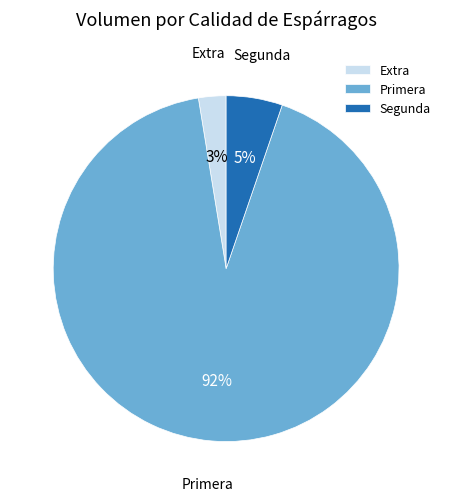

Is the sum of Extra and Primera greater than half?

Yes